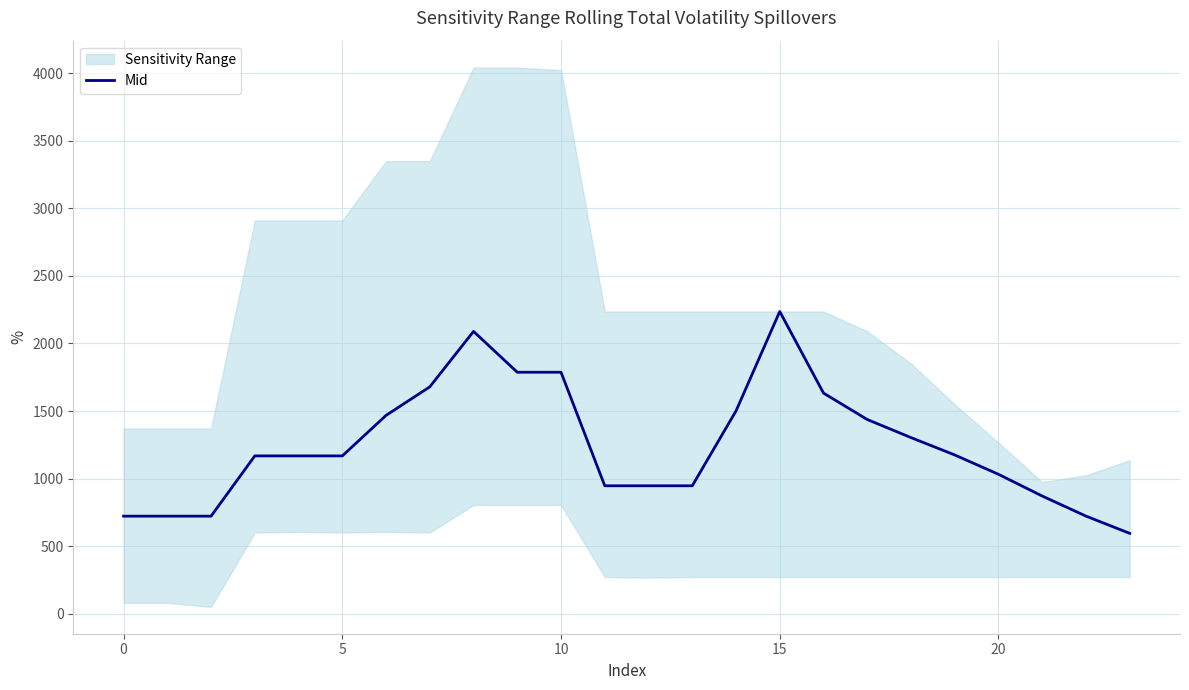

What is the minimum value shown in the chart?

595.1